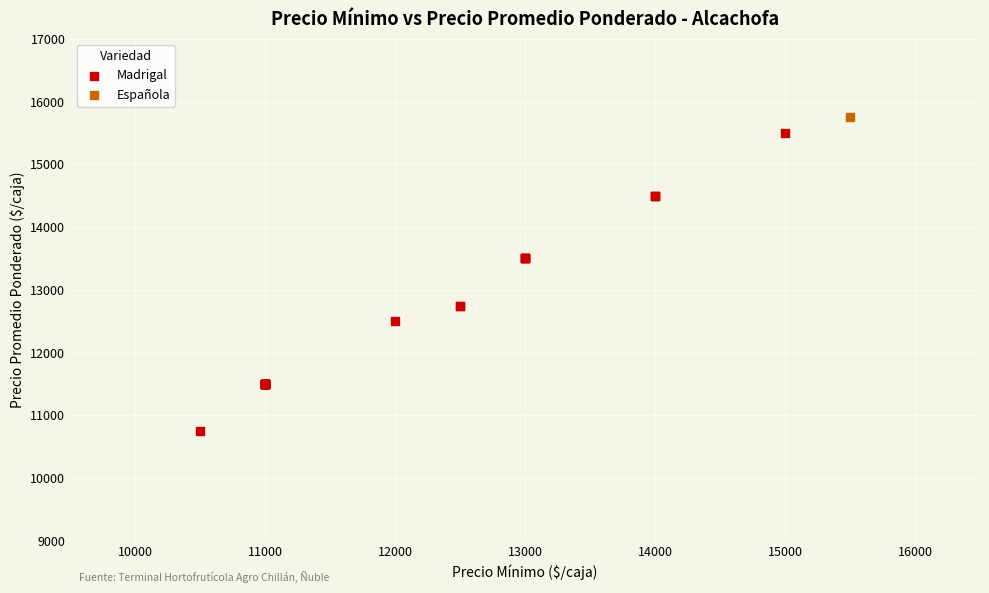

What are all the series names shown in the legend?

Madrigal, Española